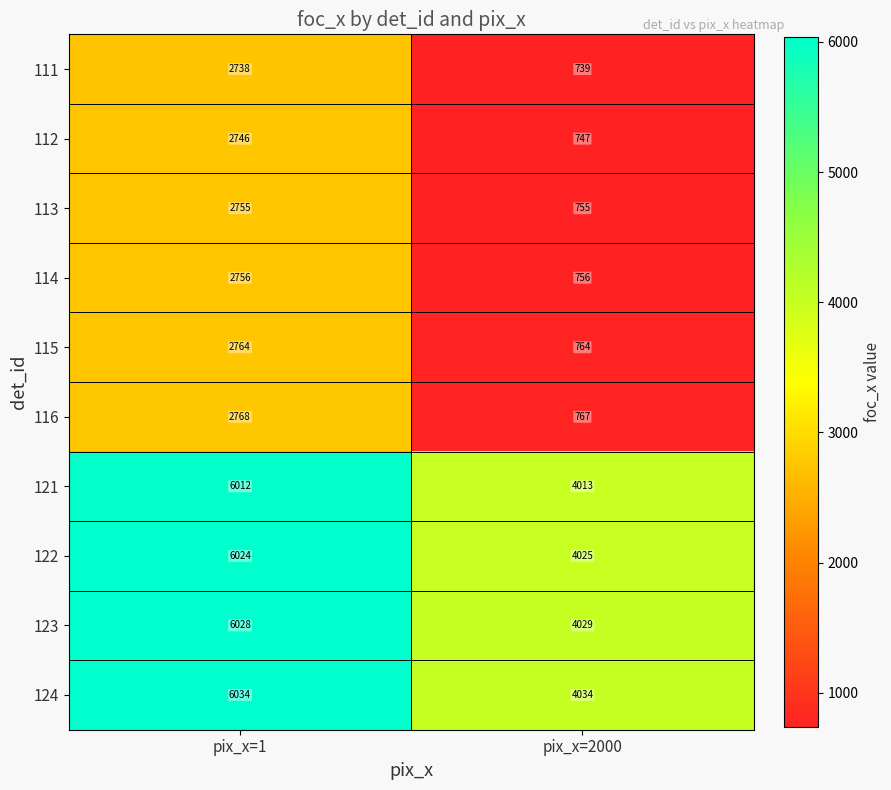

What is the highest value of the 124 series?

6034